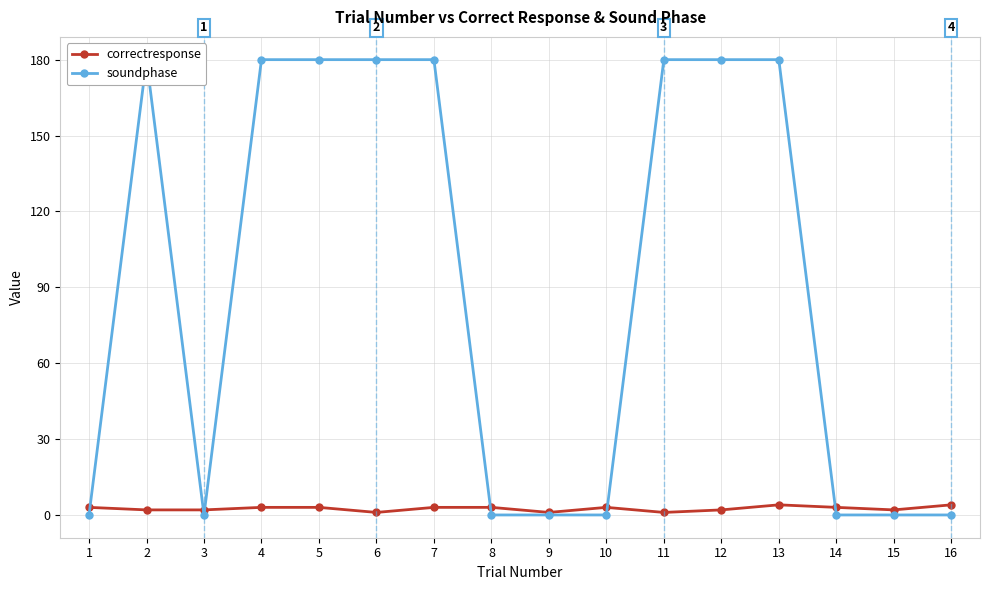

Reading left to right, list all the values displayed in this chart.

correctresponse: 3	2	2	3	3	1	3	3	1	3	1	2	4	3	2	4
soundphase: 0	180	0	180	180	180	180	0	0	0	180	180	180	0	0	0